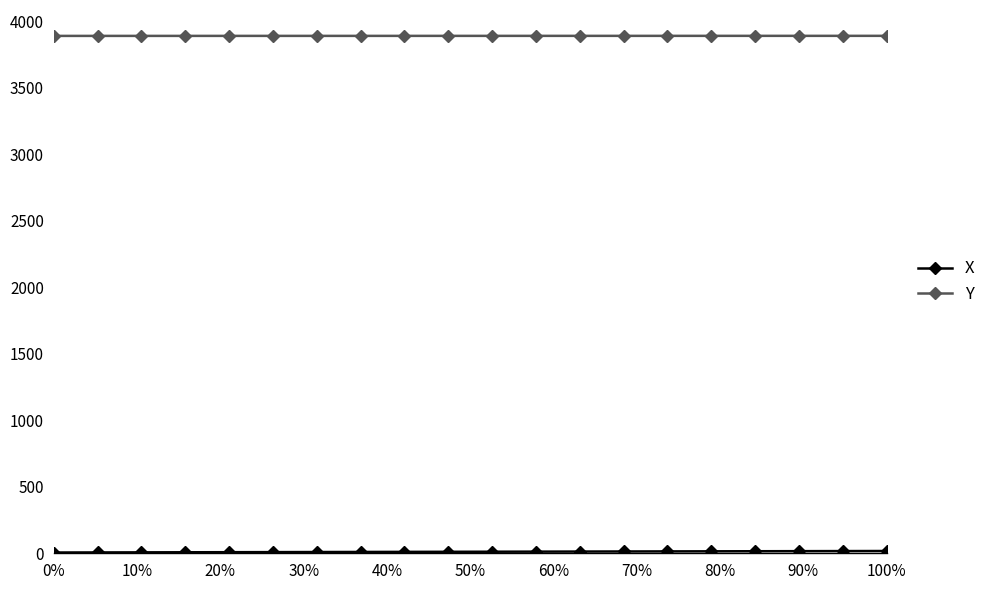

What is the average value of the Y series?

3890.7